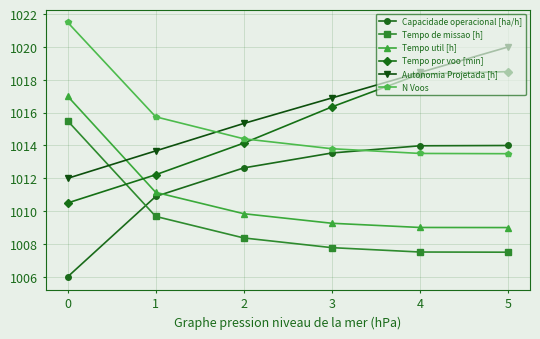

How many lines are shown in the chart?

6